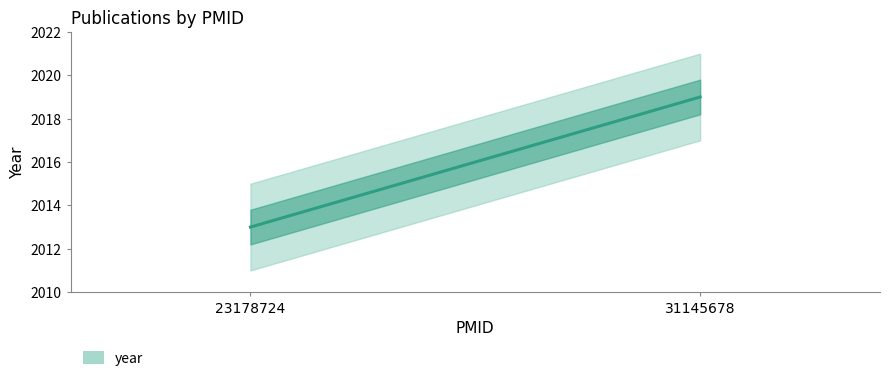

What is the difference between the values at 31145678 and 23178724?

6